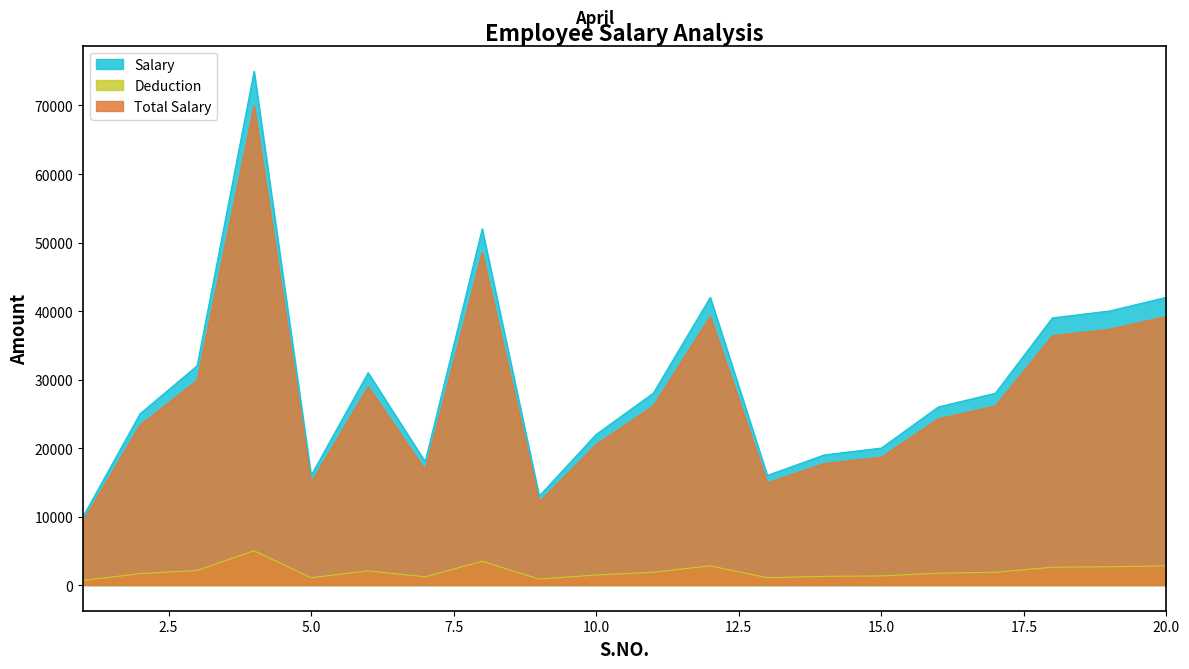

What is the minimum value shown in the chart?

666.7